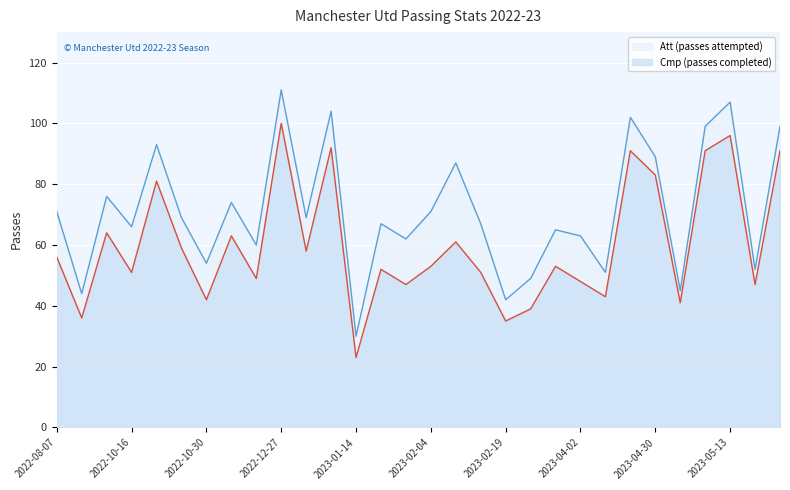

Which series has the largest total across all categories?

Att (passes attempted)